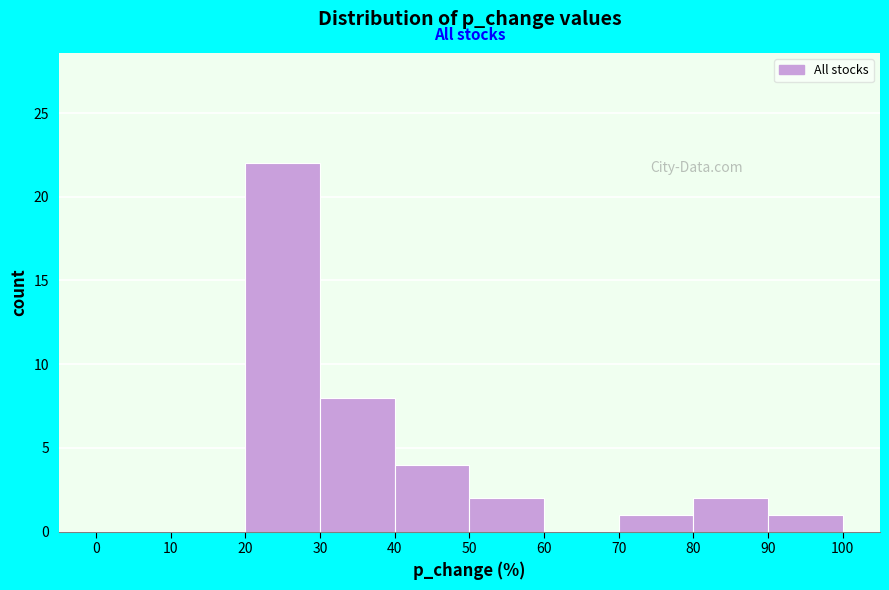

How tall is the bar that spans 30 to 40 on the x-axis? The values are not printed on the chart, so give them approximately, as read against the axis.

8